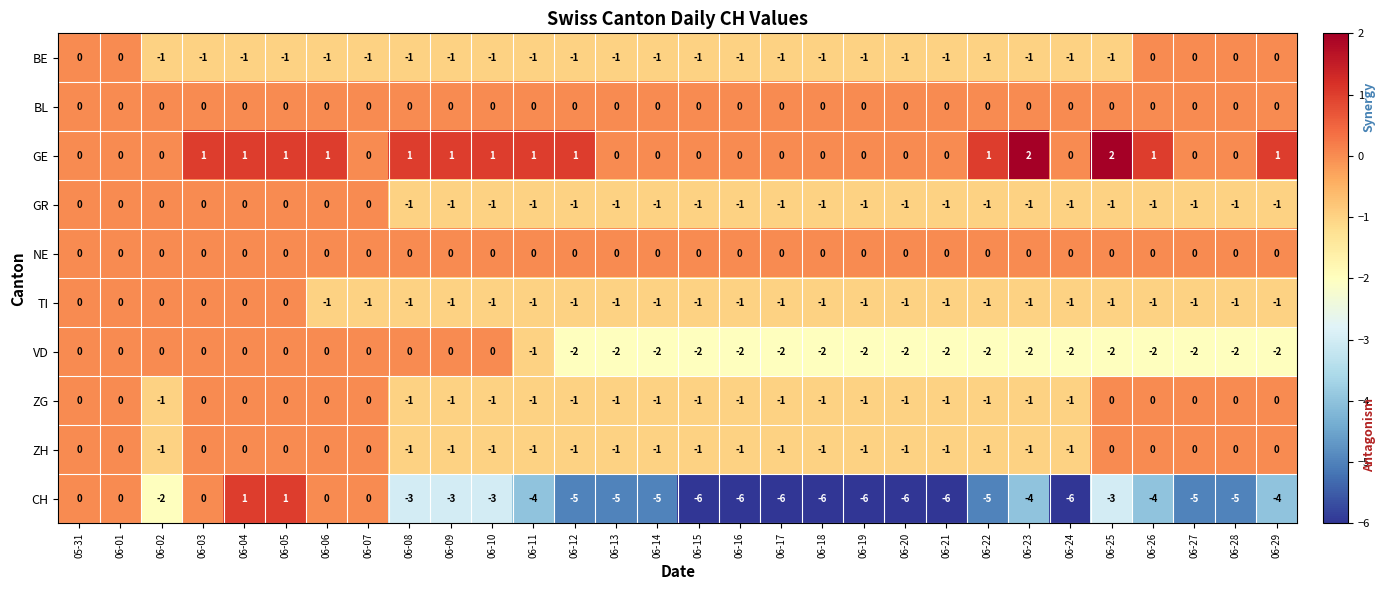

What is the sum of all VD values?

-37